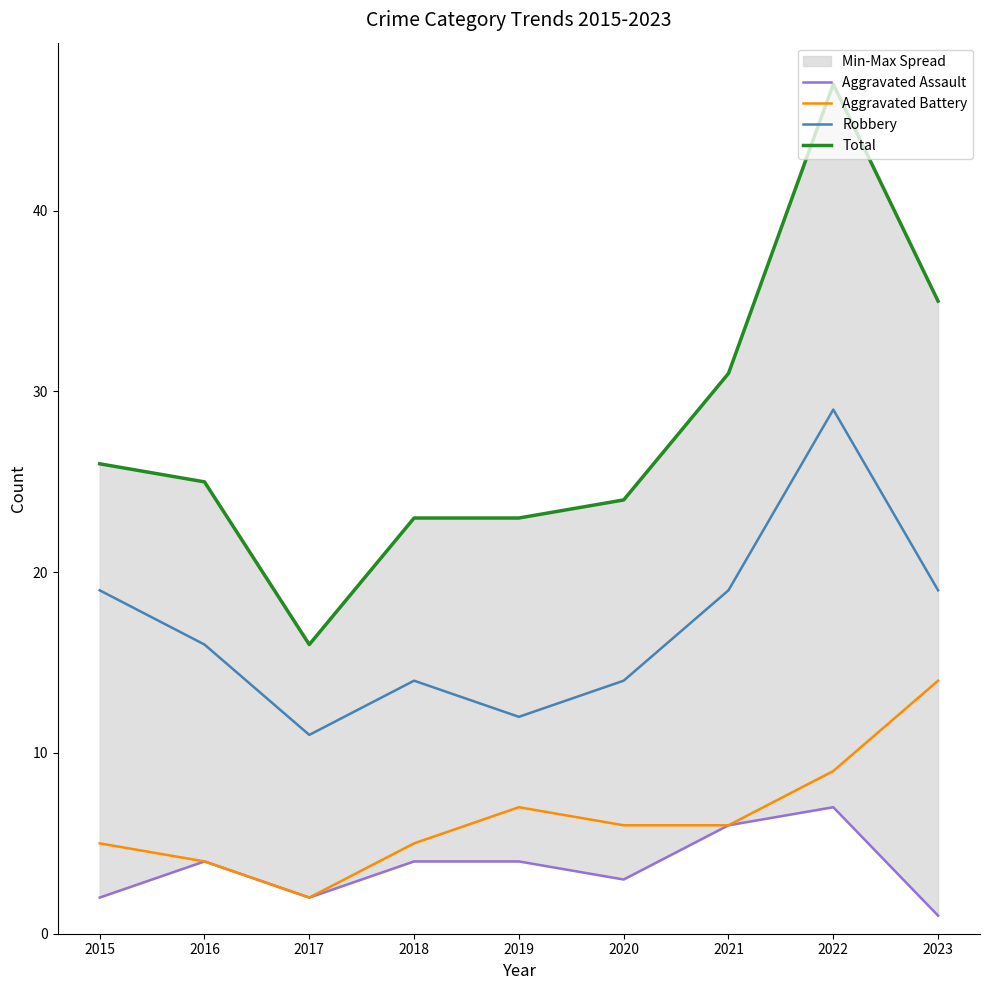

How many lines are shown in the chart?

4